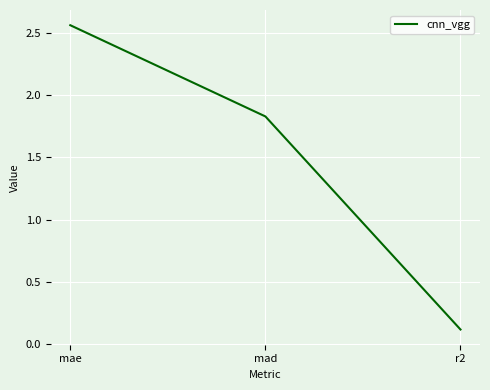

At which label is the value closest to 1?

mad